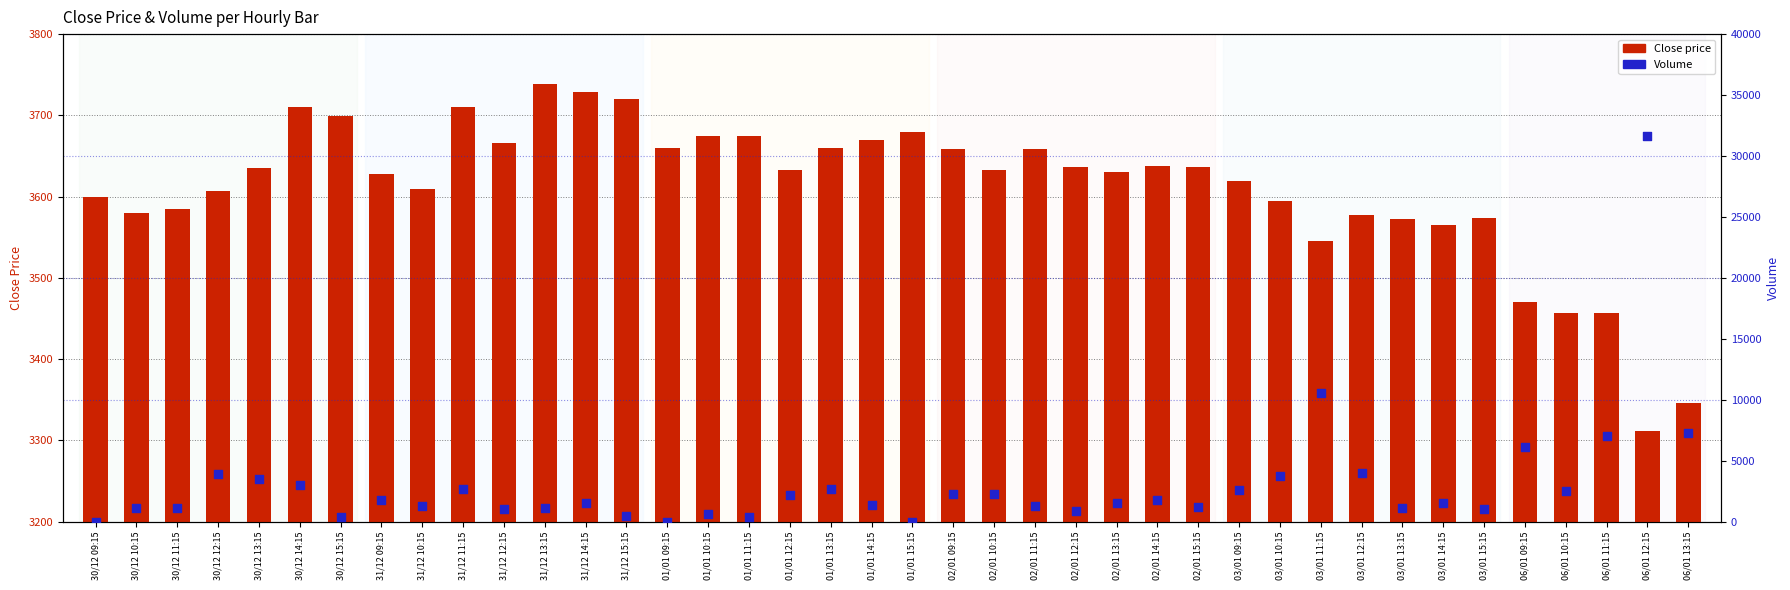

Which series reaches the maximum Y coordinate?

Volume